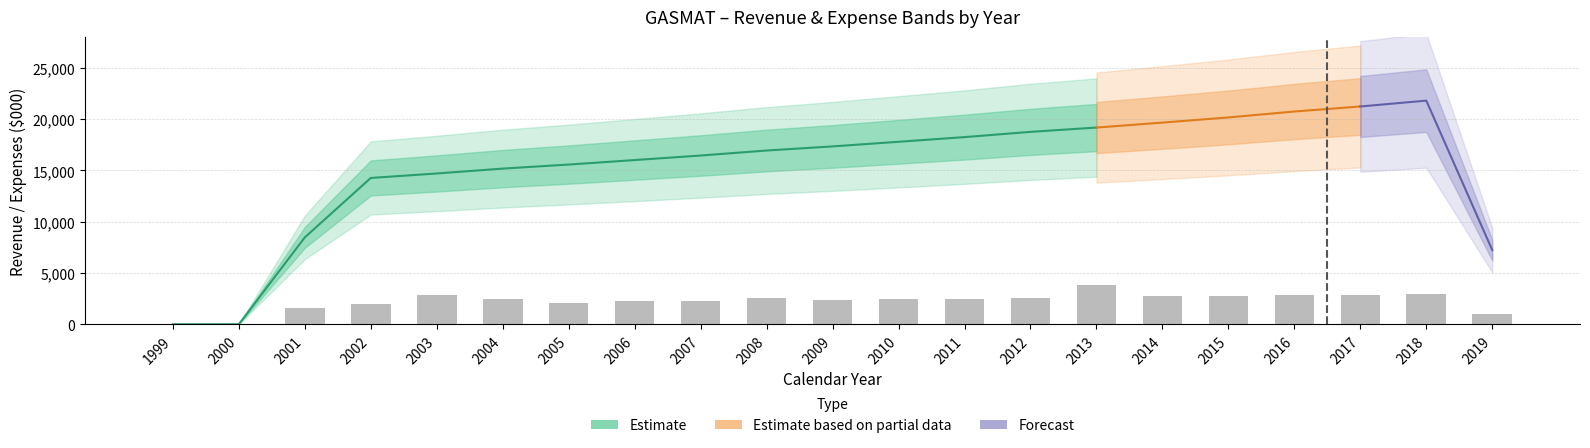

The value of Total O&M at 2001 is 485.5. True or false?

False